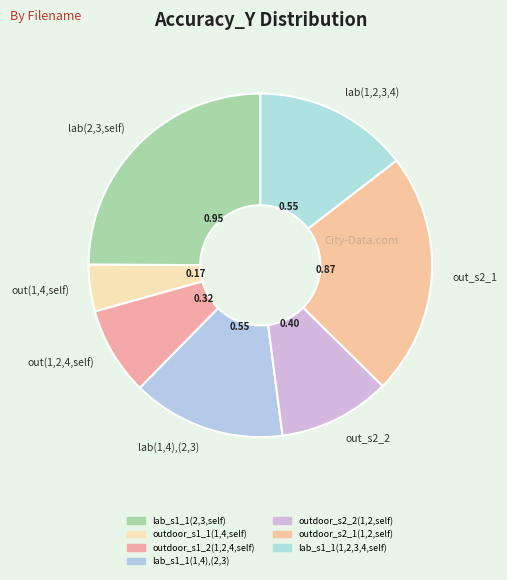

Do out(1,2,4,self) and out(1,4,self) together represent more than half of the pie?

No